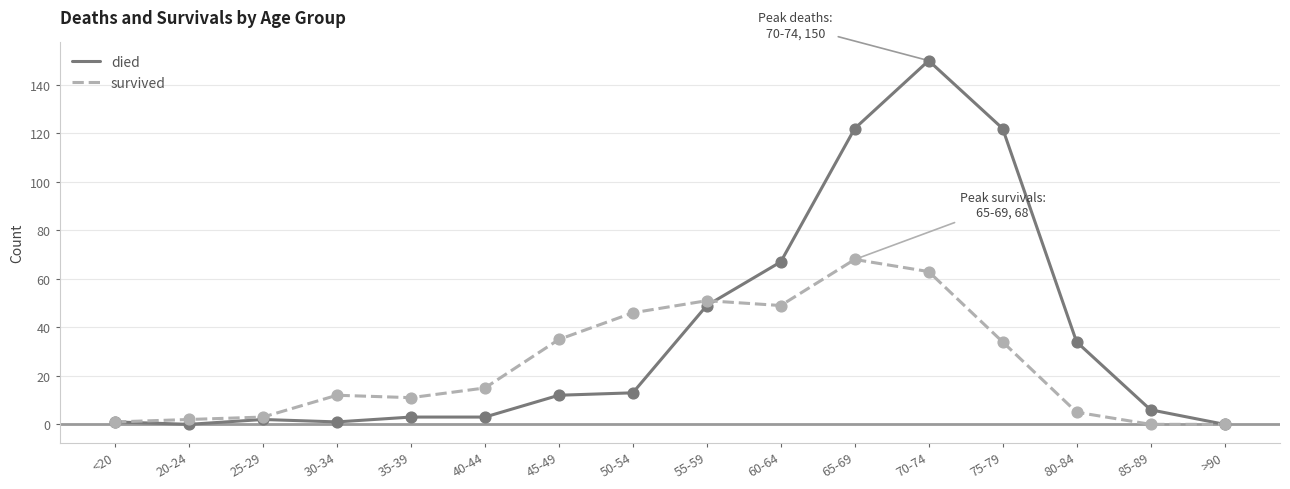

Which series changed the most between 55-59 and 80-84?

survived